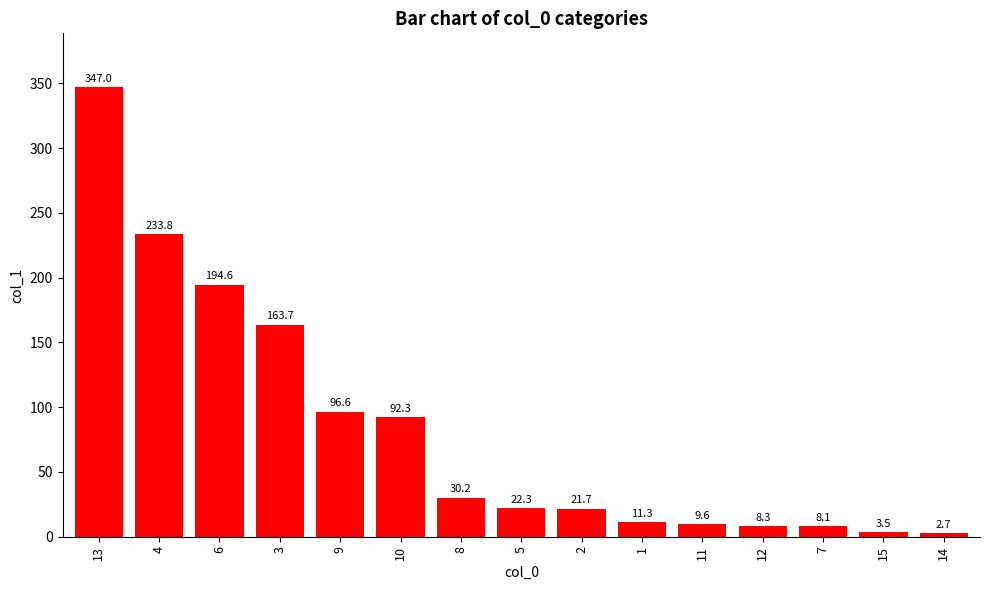

What is the average value?

83.0